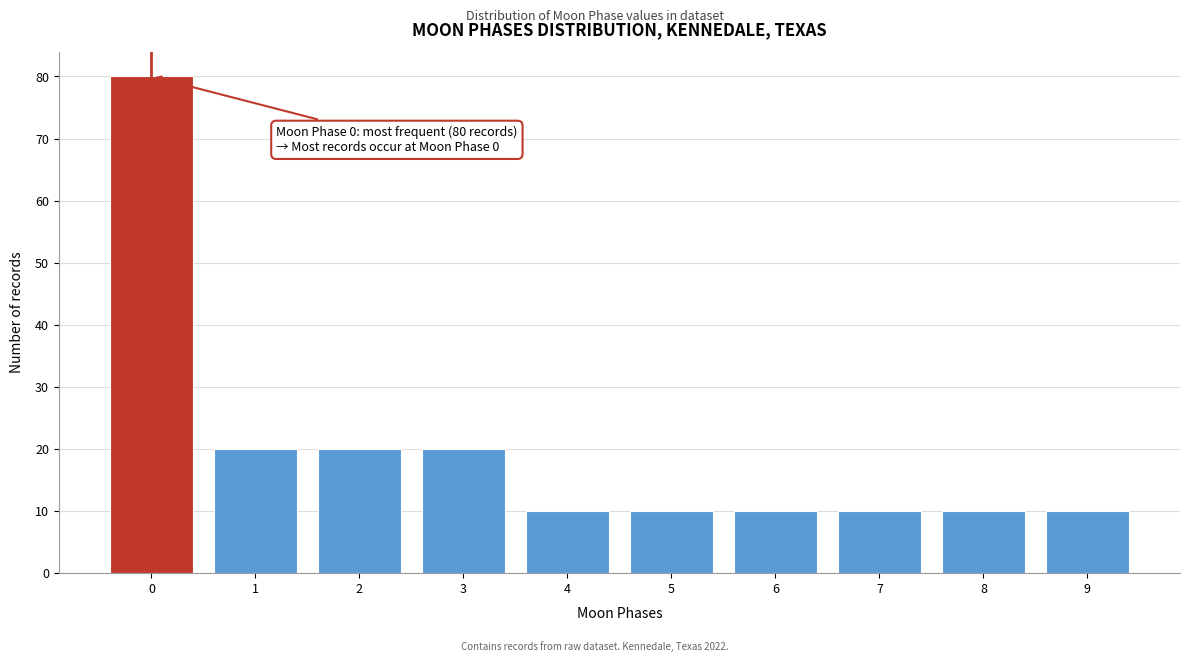

Reading left to right, extract all data points from this chart.

80	20	20	20	10	10	10	10	10	10